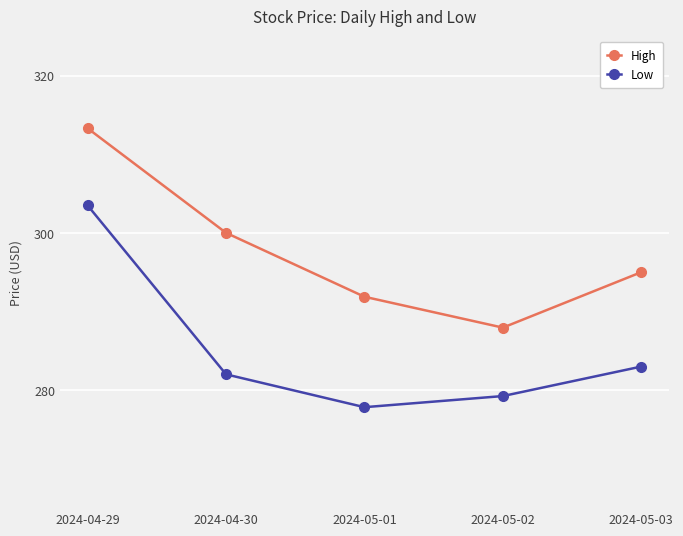

What is the greatest value displayed?

313.3